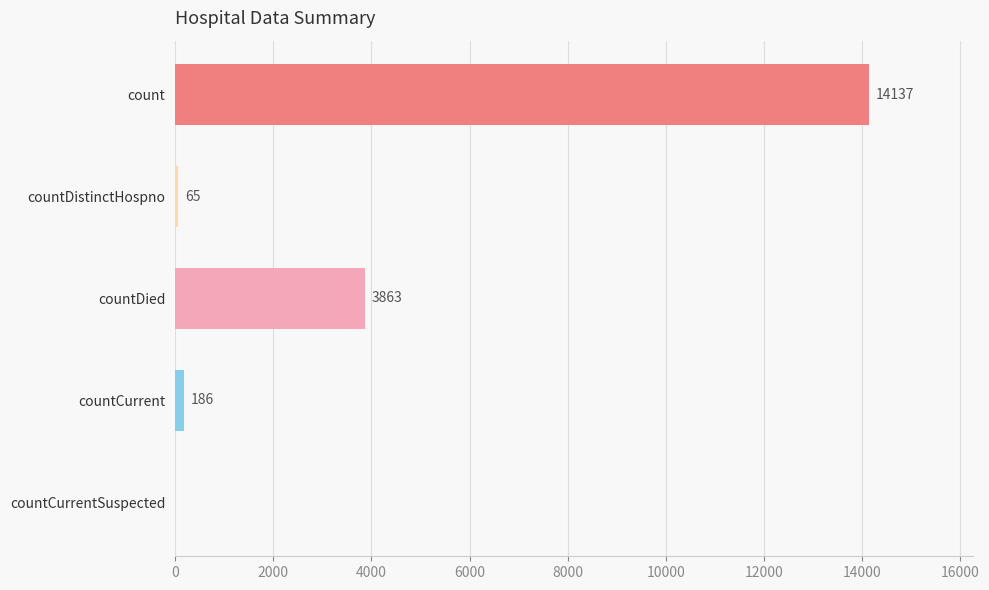

Approximately how many times larger is the value at countDistinctHospno compared to countCurrent?

0.3